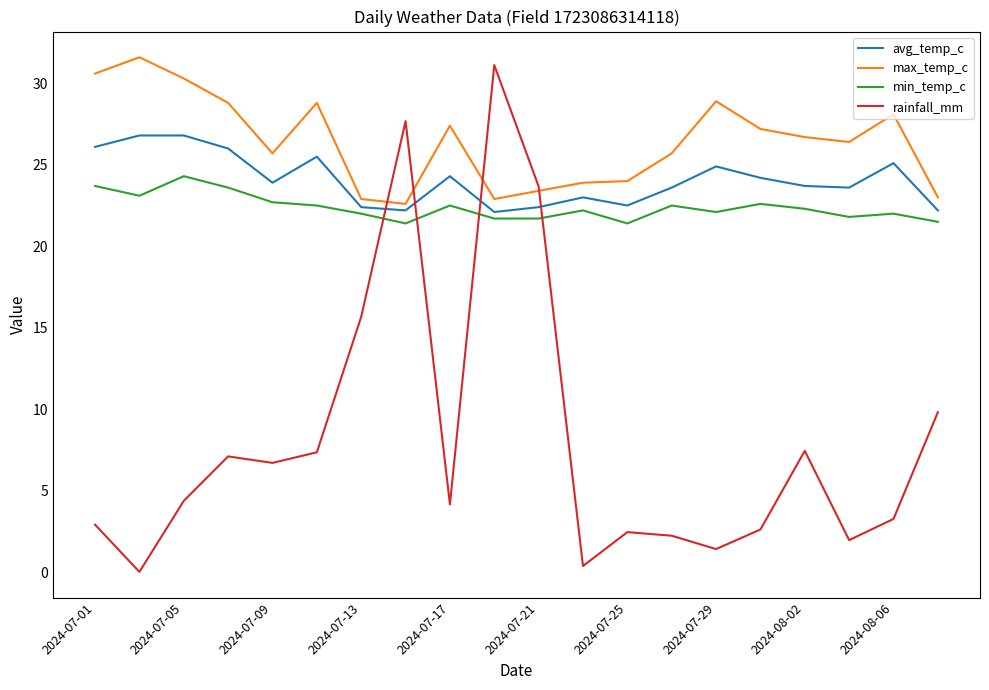

True or false: avg_temp_c and max_temp_c intersect in this chart.

False